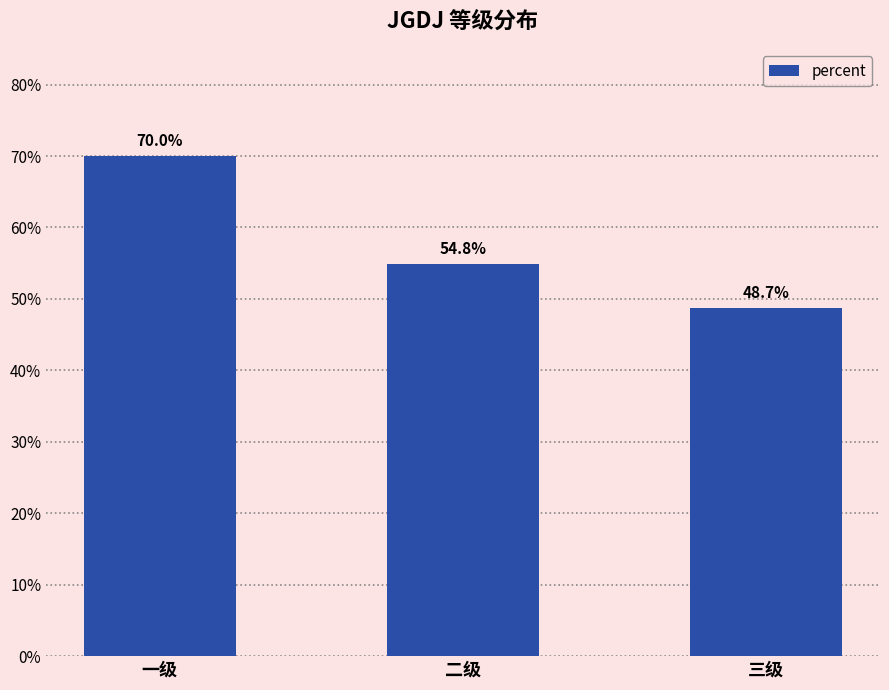

The value at 三级 is 0.5. True or false?

True